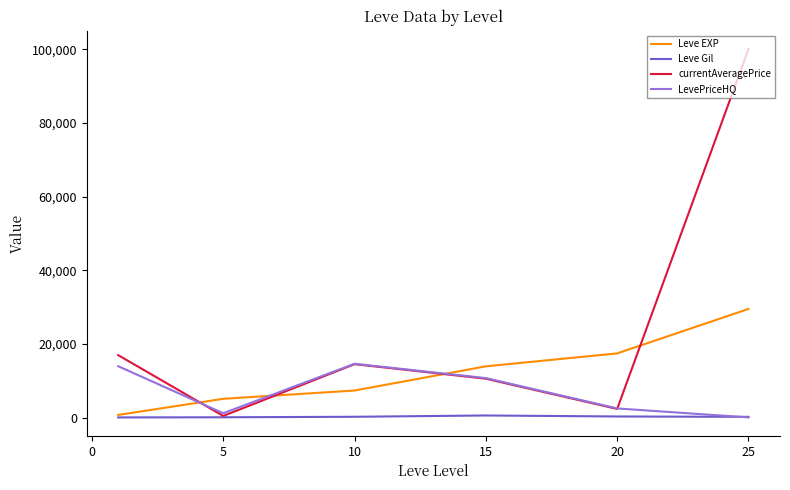

True or false: currentAveragePrice and Leve EXP intersect in this chart.

True